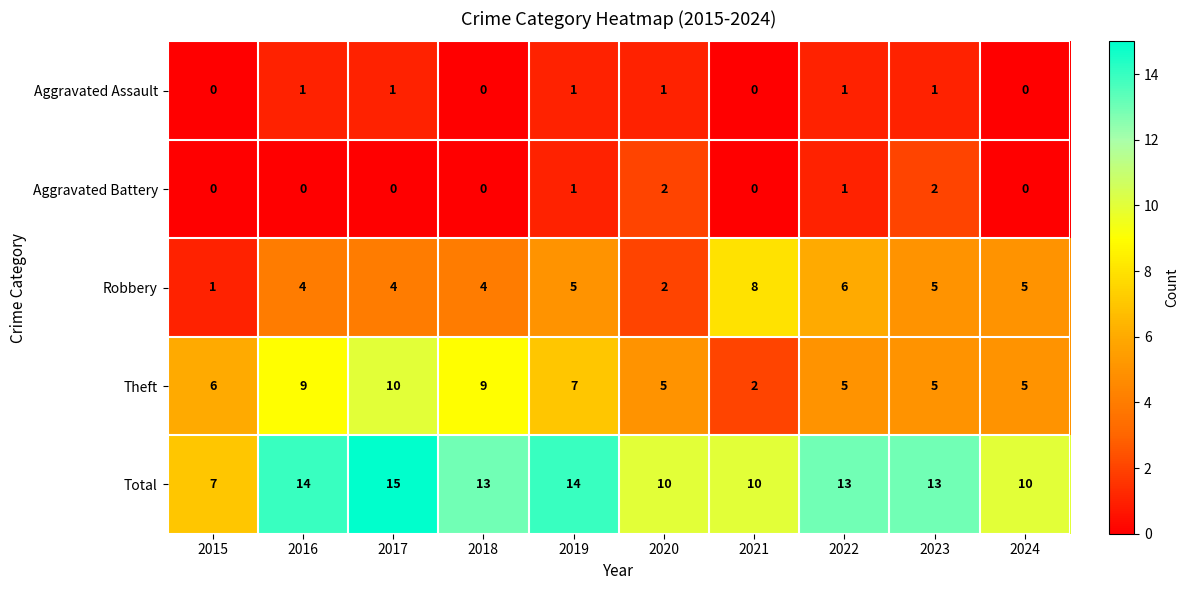

What is the greatest value displayed?

15